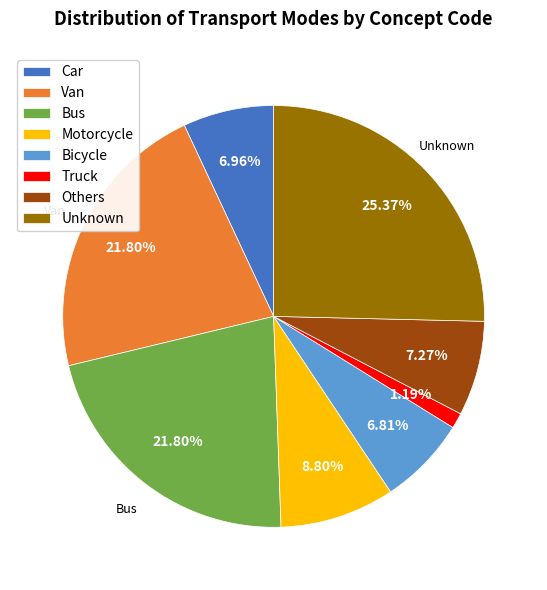

Which has a higher value, Bus or Motorcycle?

Bus